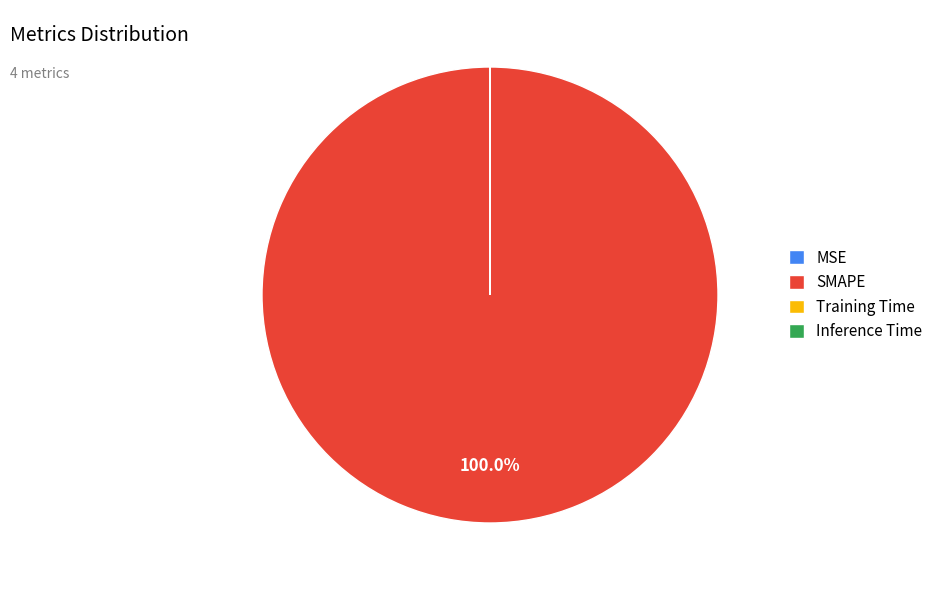

What is the largest slice in the pie chart?

SMAPE